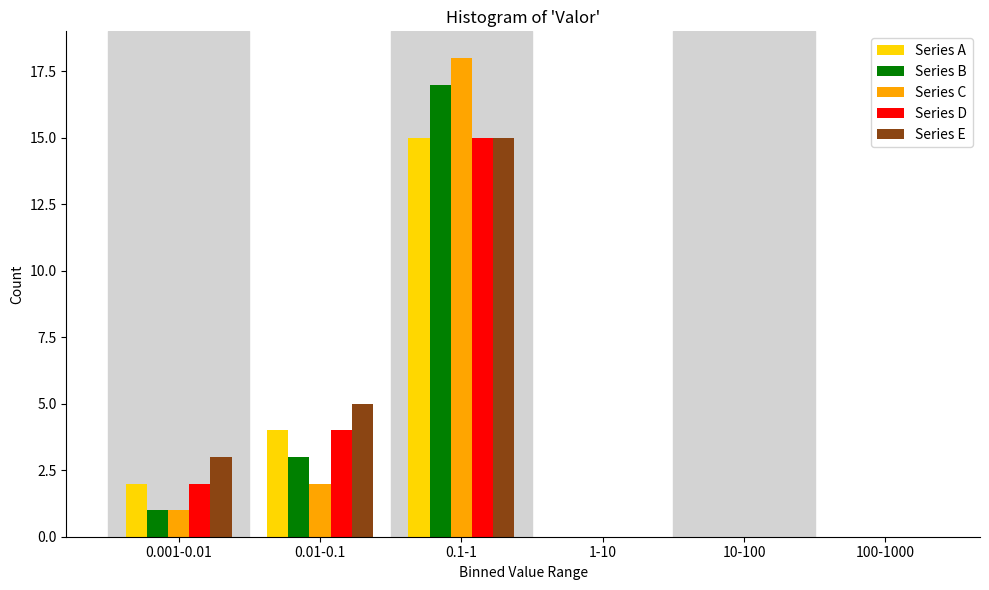

Reading left to right, what are all the values shown in this chart?

Series A: 0.001-0.01=2	0.01-0.1=4	0.1-1=15	1-10=0	10-100=0	100-1000=0
Series B: 0.001-0.01=1	0.01-0.1=3	0.1-1=17	1-10=0	10-100=0	100-1000=0
Series C: 0.001-0.01=1	0.01-0.1=2	0.1-1=18	1-10=0	10-100=0	100-1000=0
Series D: 0.001-0.01=2	0.01-0.1=4	0.1-1=15	1-10=0	10-100=0	100-1000=0
Series E: 0.001-0.01=3	0.01-0.1=5	0.1-1=15	1-10=0	10-100=0	100-1000=0